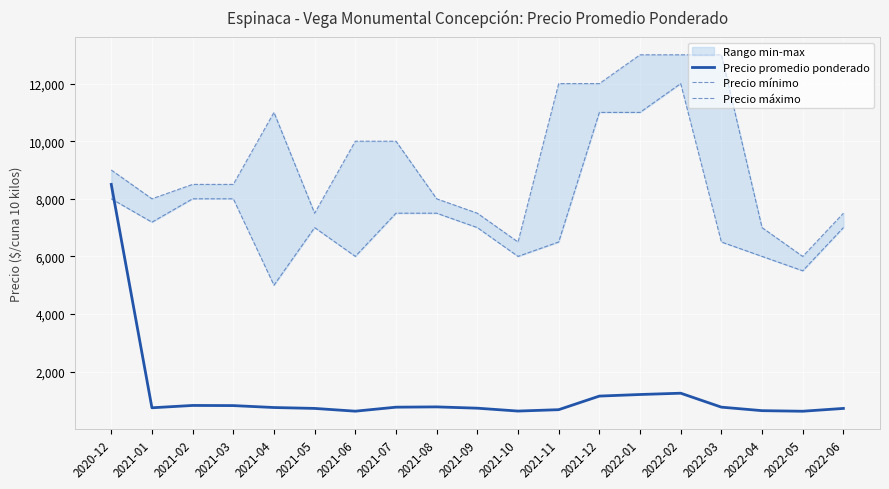

What is the difference between the Precio promedio ponderado values at 2021-06 and 2021-01?

118